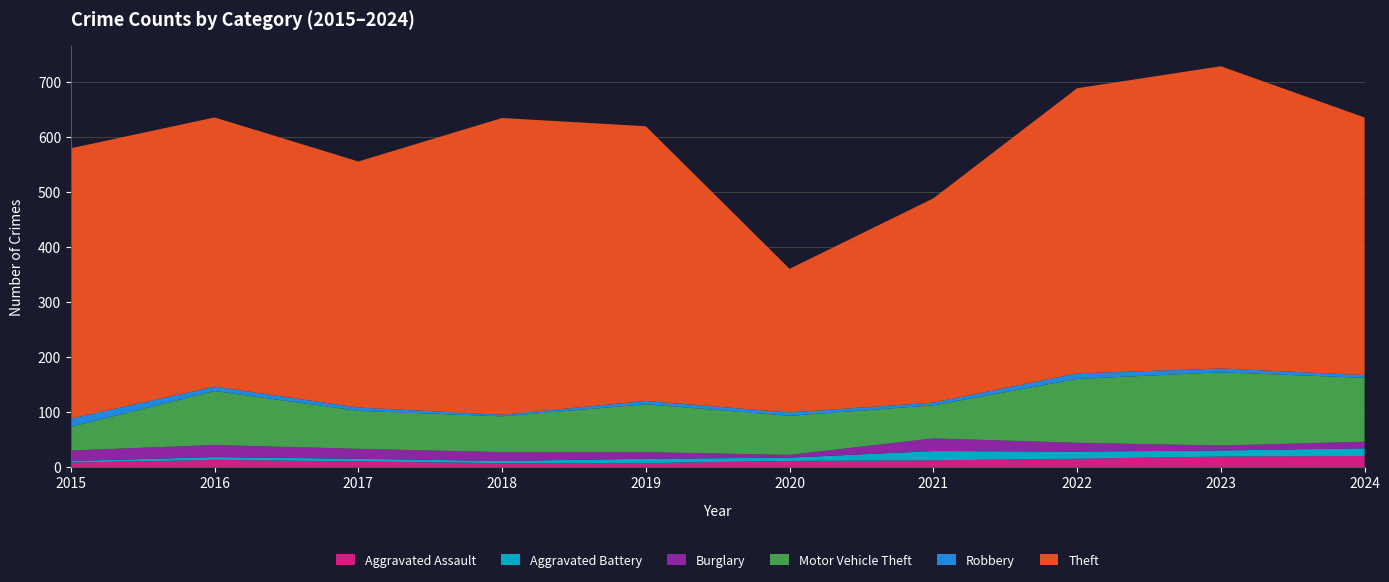

Reading right to left, what are all the values shown in this chart?

Aggravated Assault: 20	19	15	12	11	7	7	10	13	8
Aggravated Battery: 14	11	13	17	6	8	4	5	5	3
Burglary: 12	9	16	23	5	12	16	18	22	19
Motor Vehicle Theft: 116	133	116	60	71	87	65	69	98	43
Robbery: 5	7	10	5	6	6	3	6	8	15
Theft: 468	549	518	371	261	499	539	447	489	491